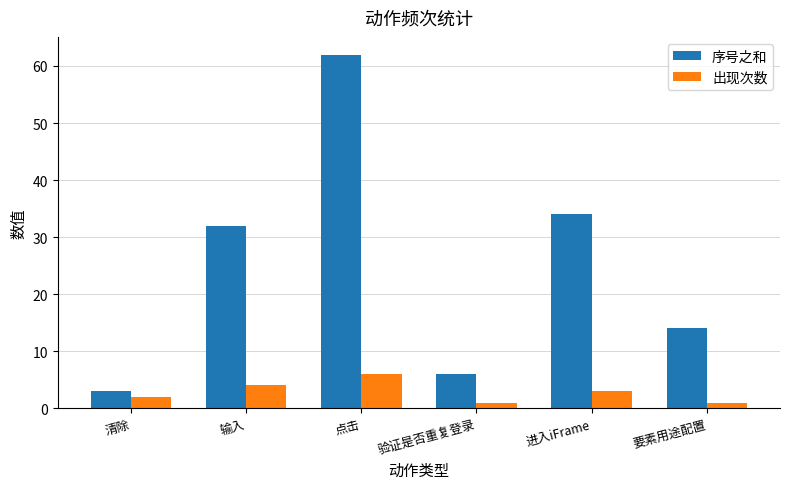

What is the maximum value shown in the chart?

62